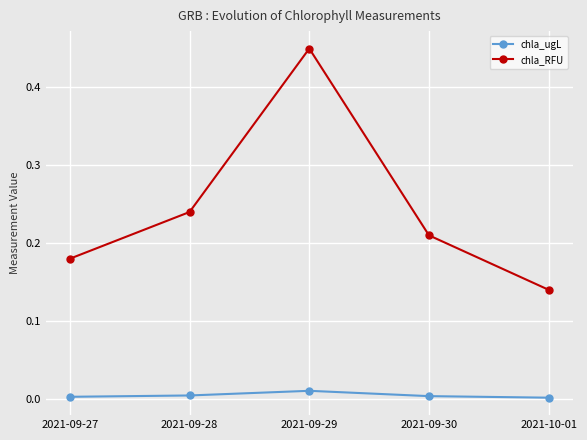

Is the value of chla_RFU at 2021-09-30 greater than the value of chla_ugL at 2021-09-28?

Yes